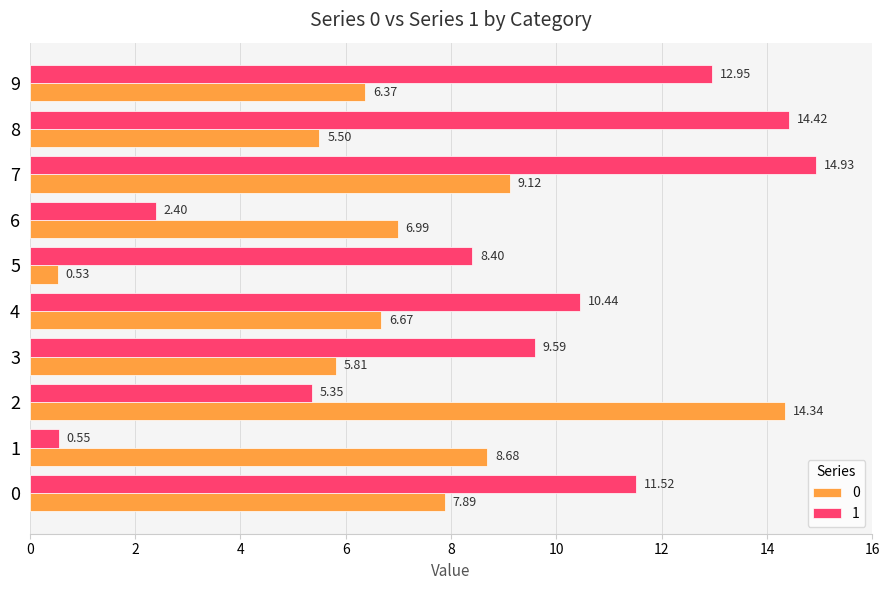

What is the difference between the 0 values at 4 and 9?

0.3